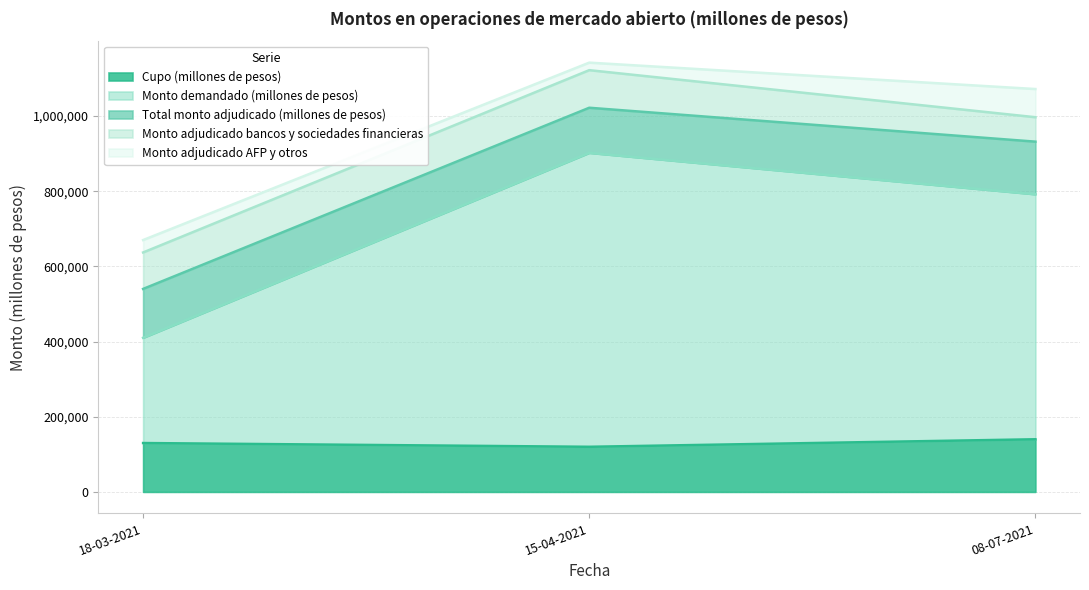

What is the spread (max minus min) of values at 15-04-2021?

762000